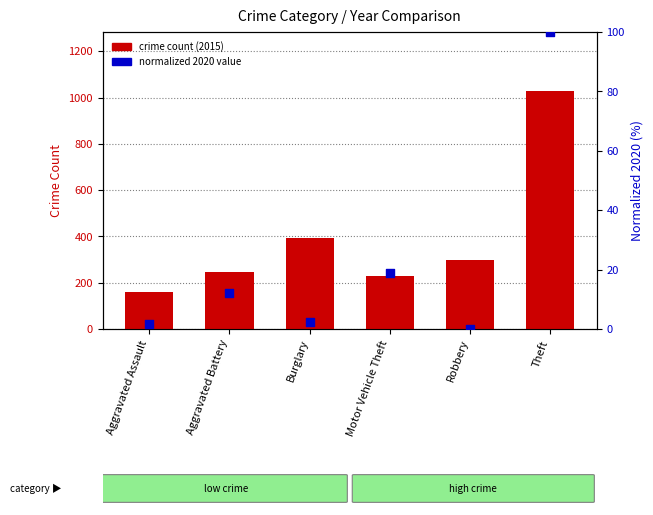

Is the value of normalized 2020 value at Motor Vehicle Theft greater than the value of crime count (2015) at Robbery?

No